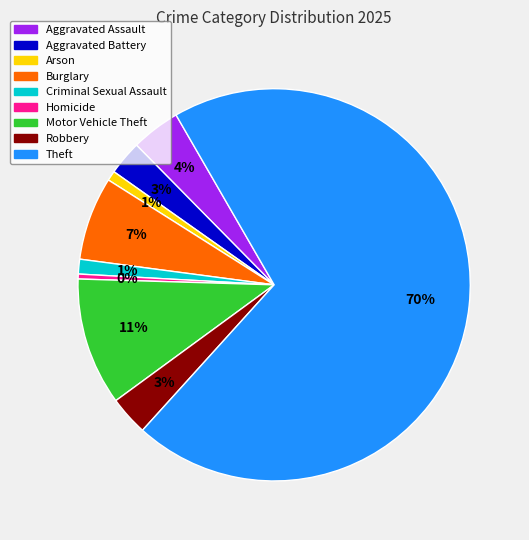

To the nearest percent, what is the difference between the largest and smallest slice percentages?

70%